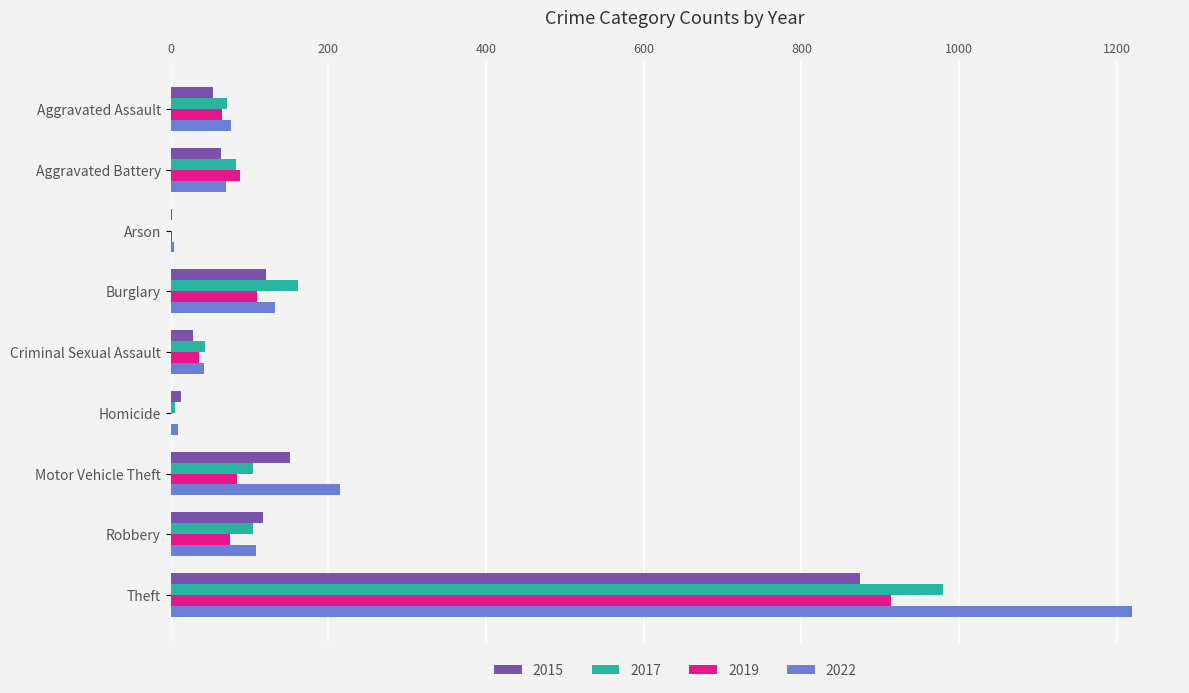

At which category is the sum across all series the highest?

Theft